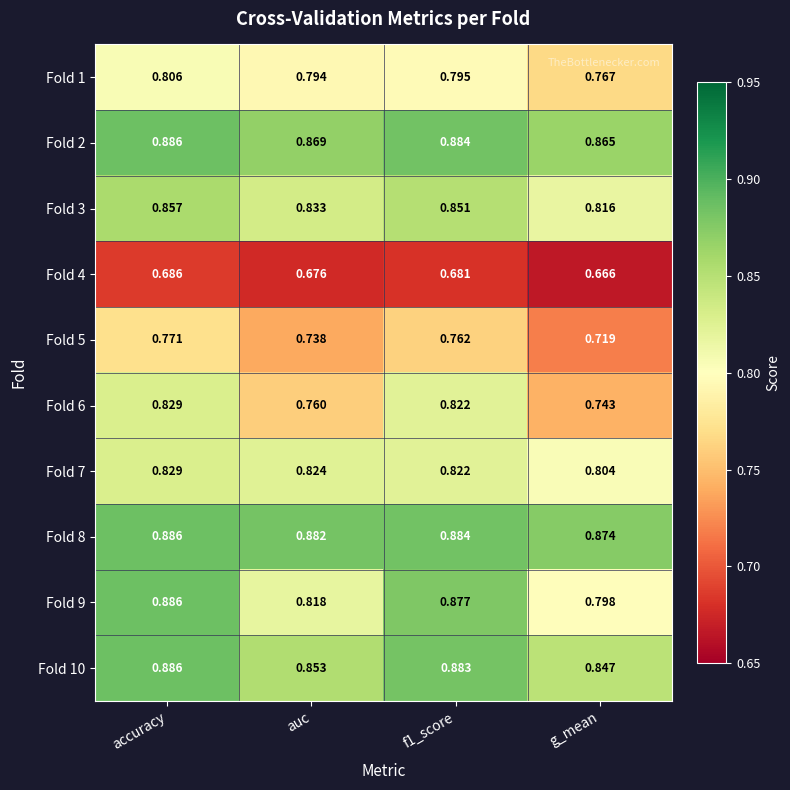

Where is Fold 8 nearest to the value 0?

g_mean